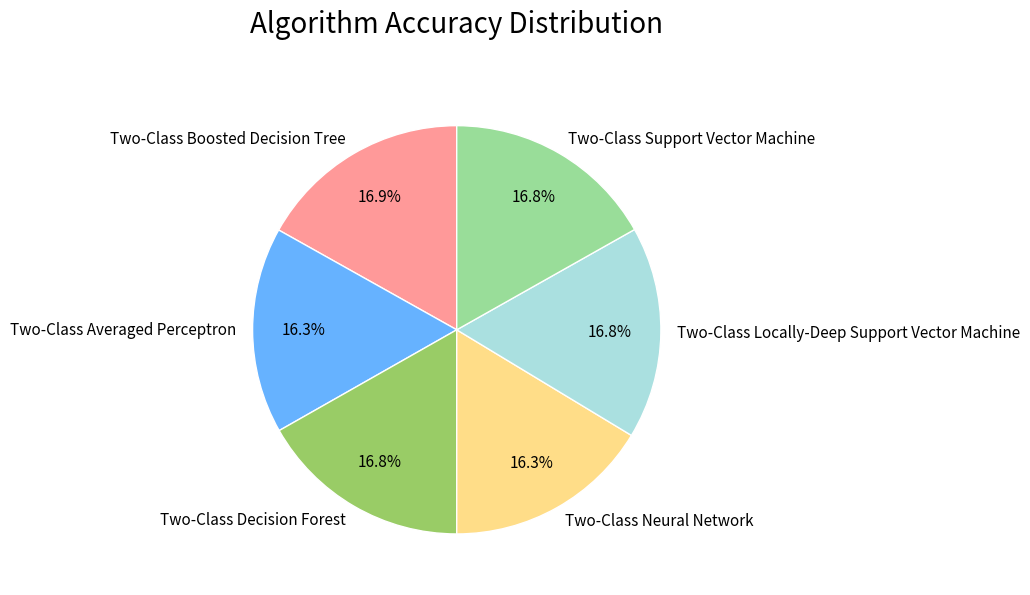

Is there any slice that represents more than half of the pie?

No